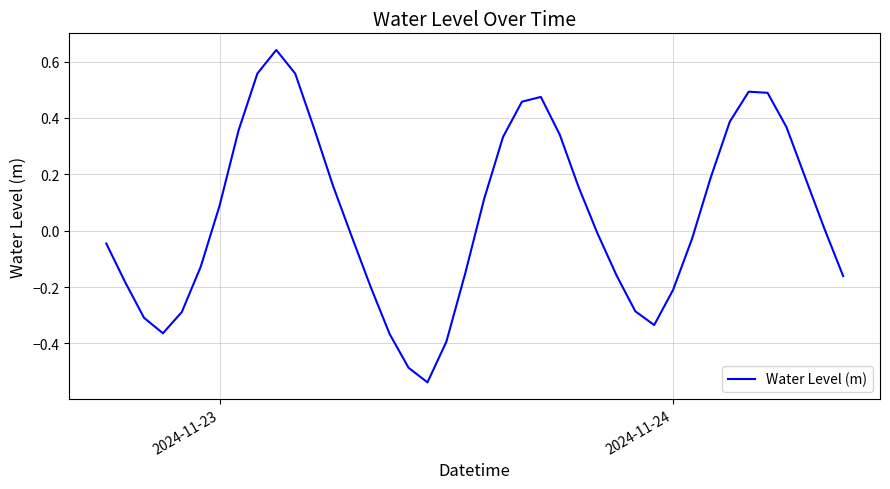

What is the difference between the maximum and minimum values?

1.2